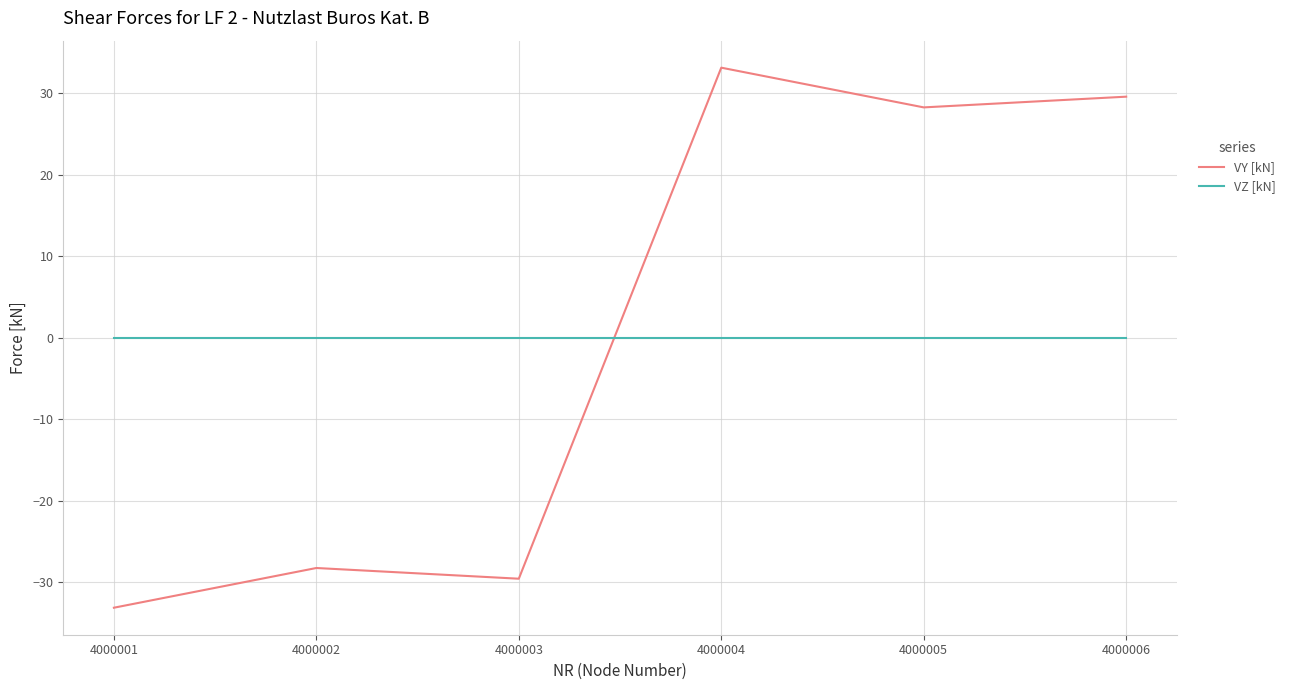

After their last crossing, which series has the higher values: VZ [kN] or VY [kN]?

VY [kN]